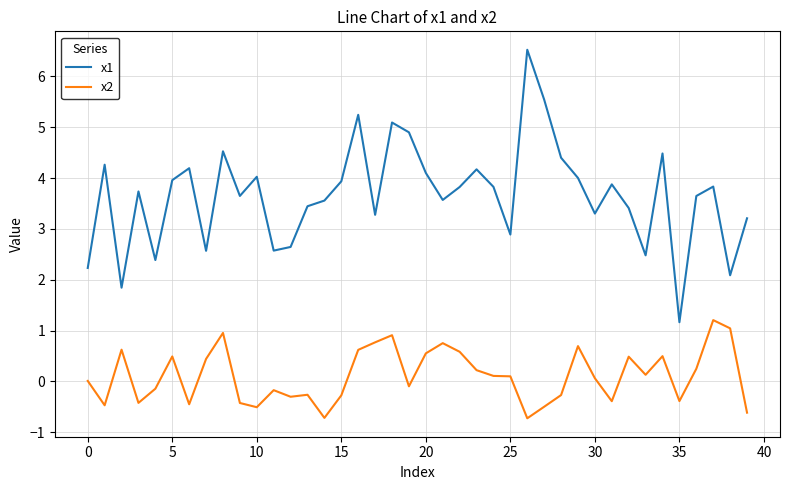

What are all the series names shown in the legend?

x1, x2